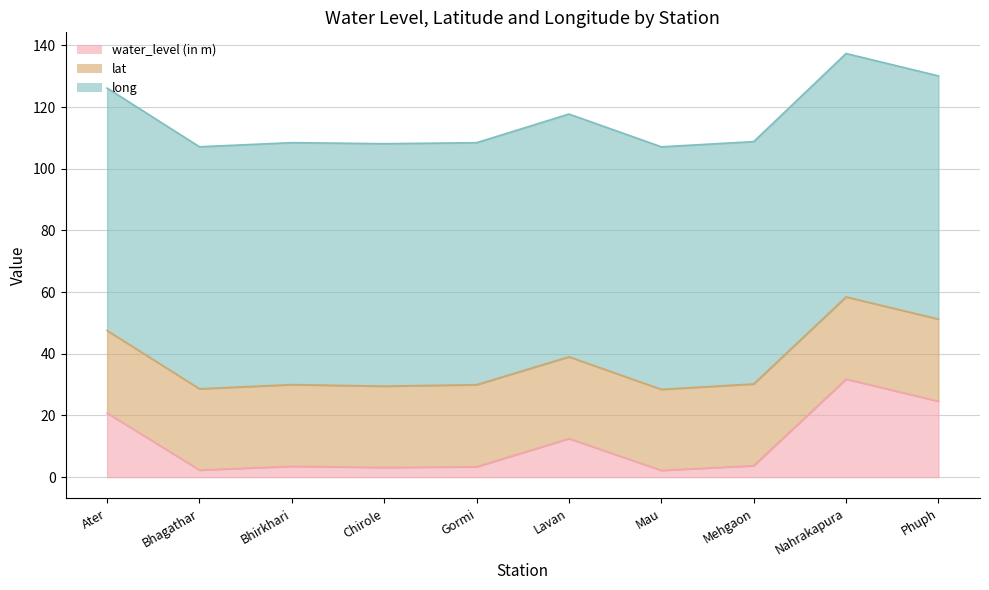

What is the label of the 3rd point from the right?

Mehgaon